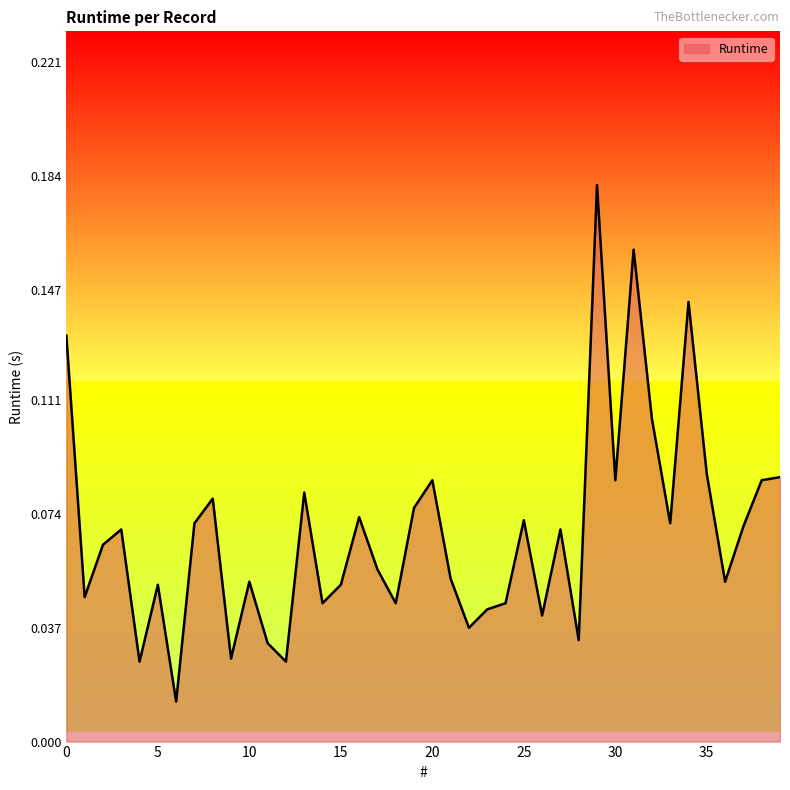

Does the chart have visible grid lines?

No